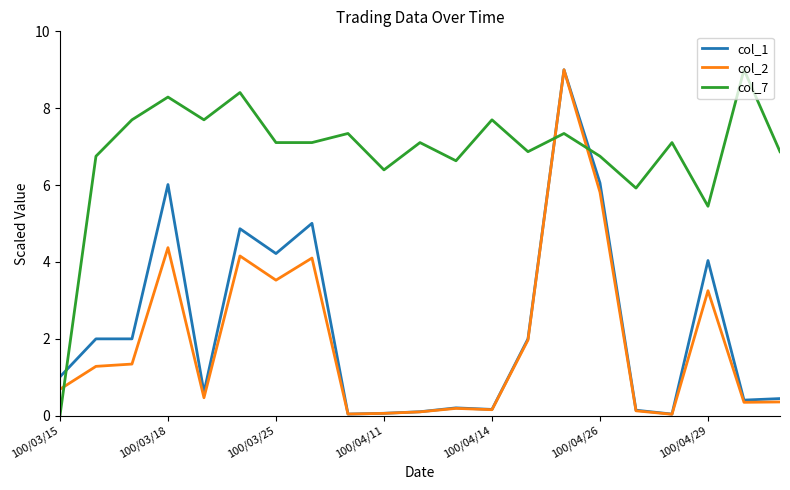

True or false: col_7 and col_1 intersect in this chart.

True